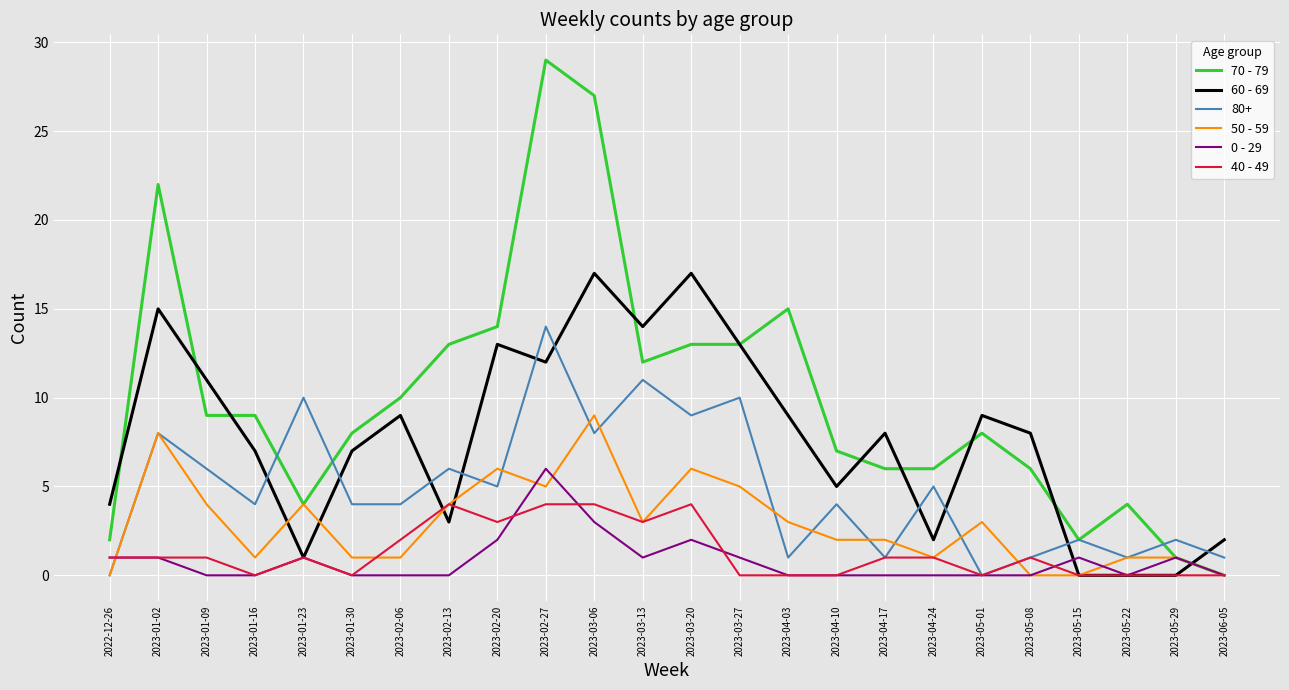

At which category does the chart reach its peak across all series?

2023-02-27